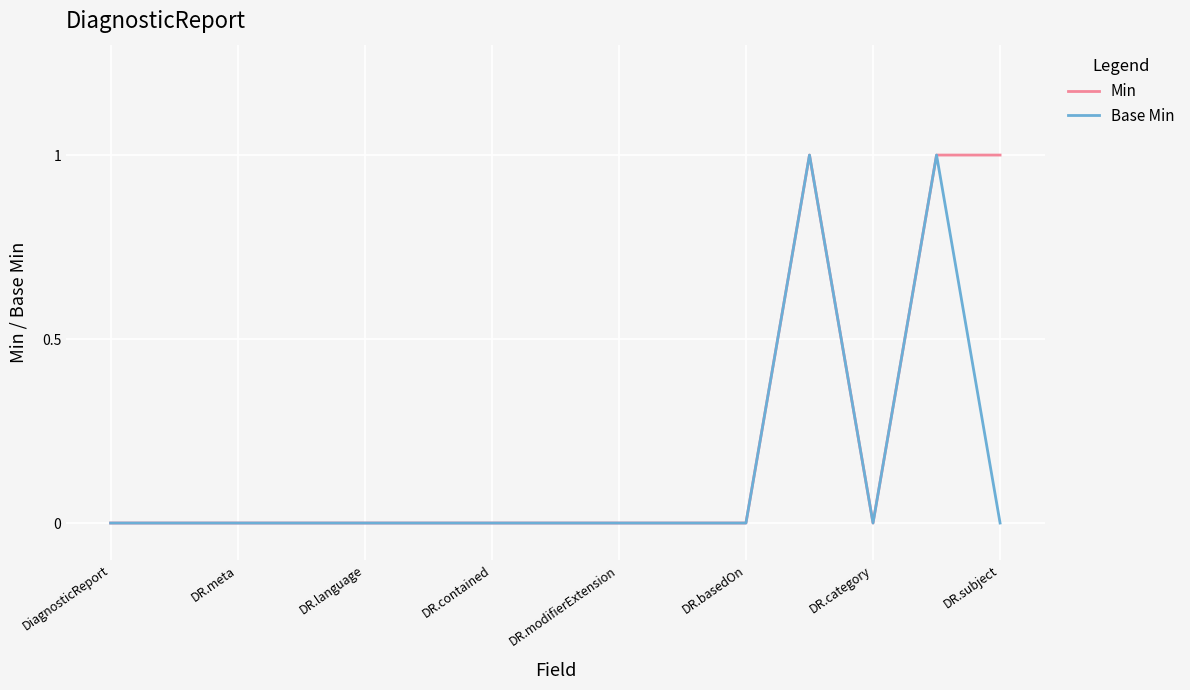

What is the maximum value for Min?

1